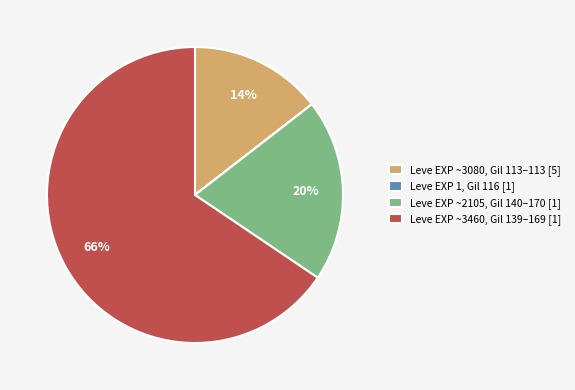

To the nearest percent, what is the average slice percentage?

25%